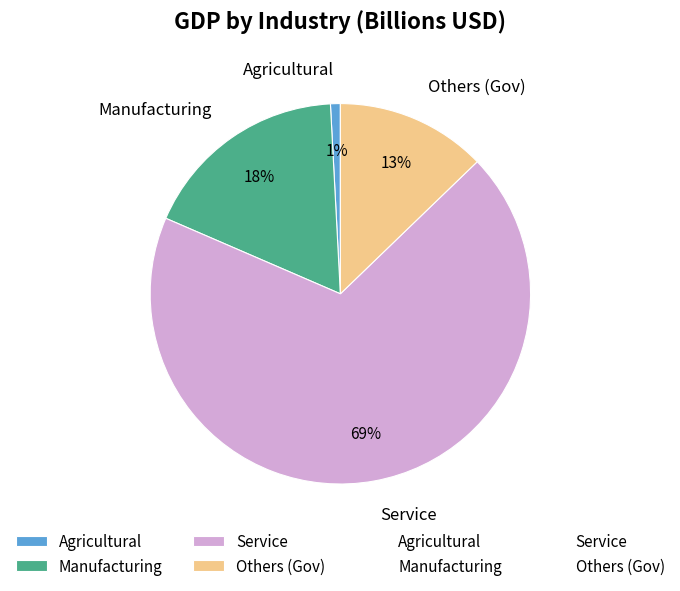

Rank the categories by value from lowest to highest.

Agricultural, Others (Gov), Manufacturing, Service